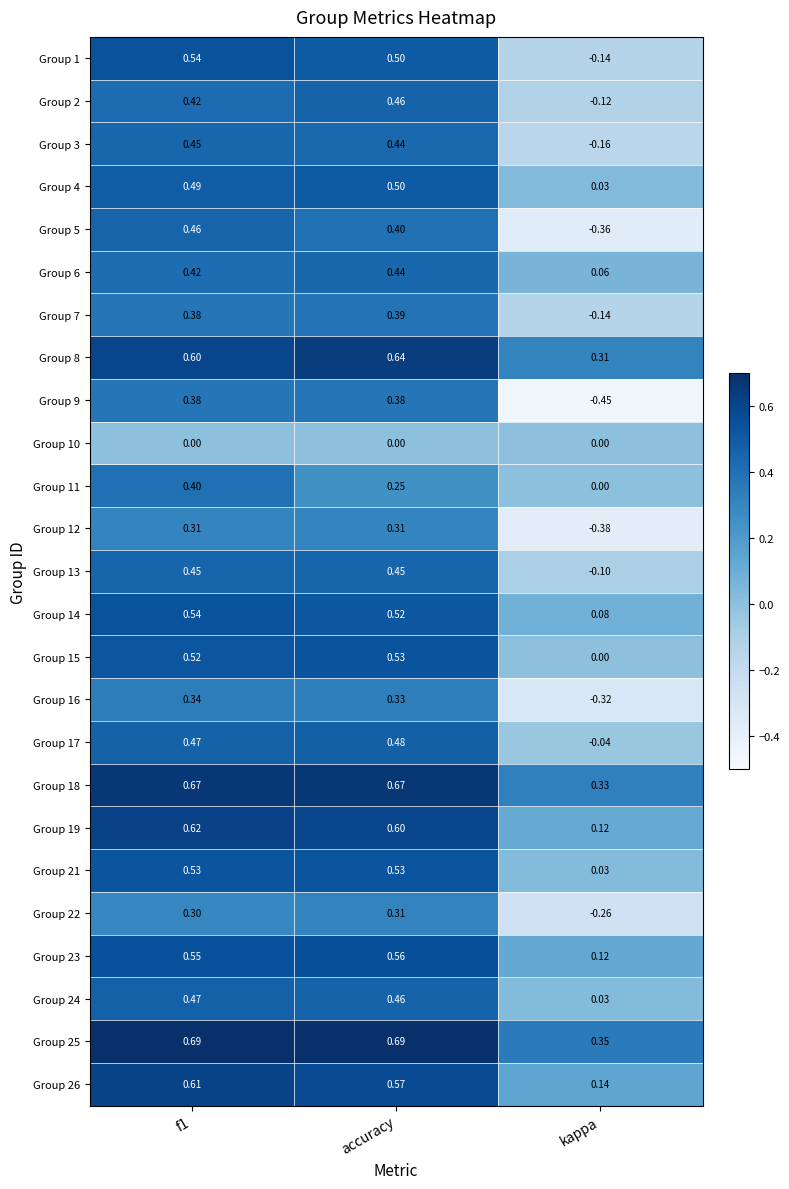

At which label does Group 3 reach its minimum?

kappa